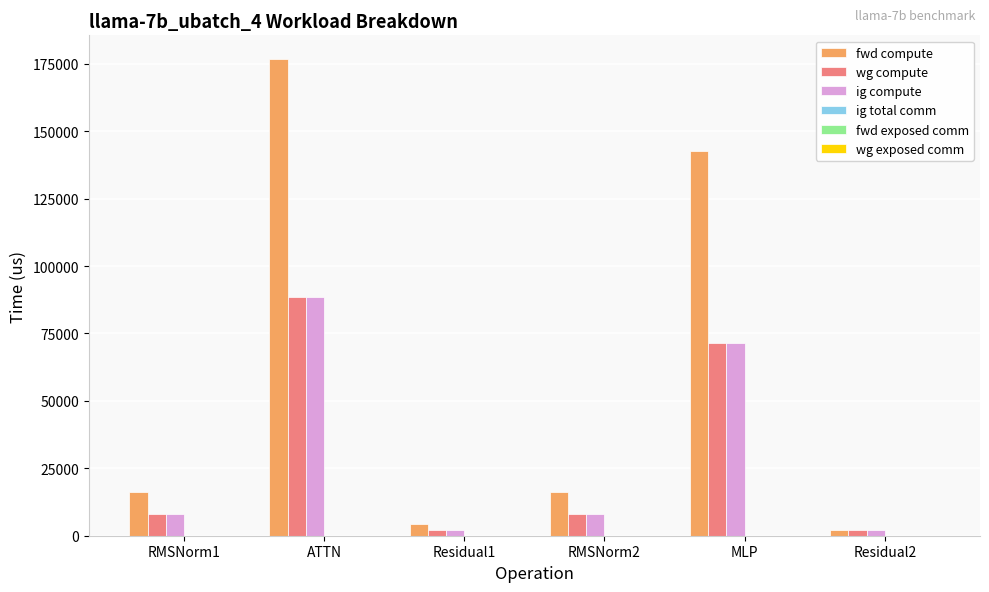

What is the total value across all series at ATTN?

353442.0